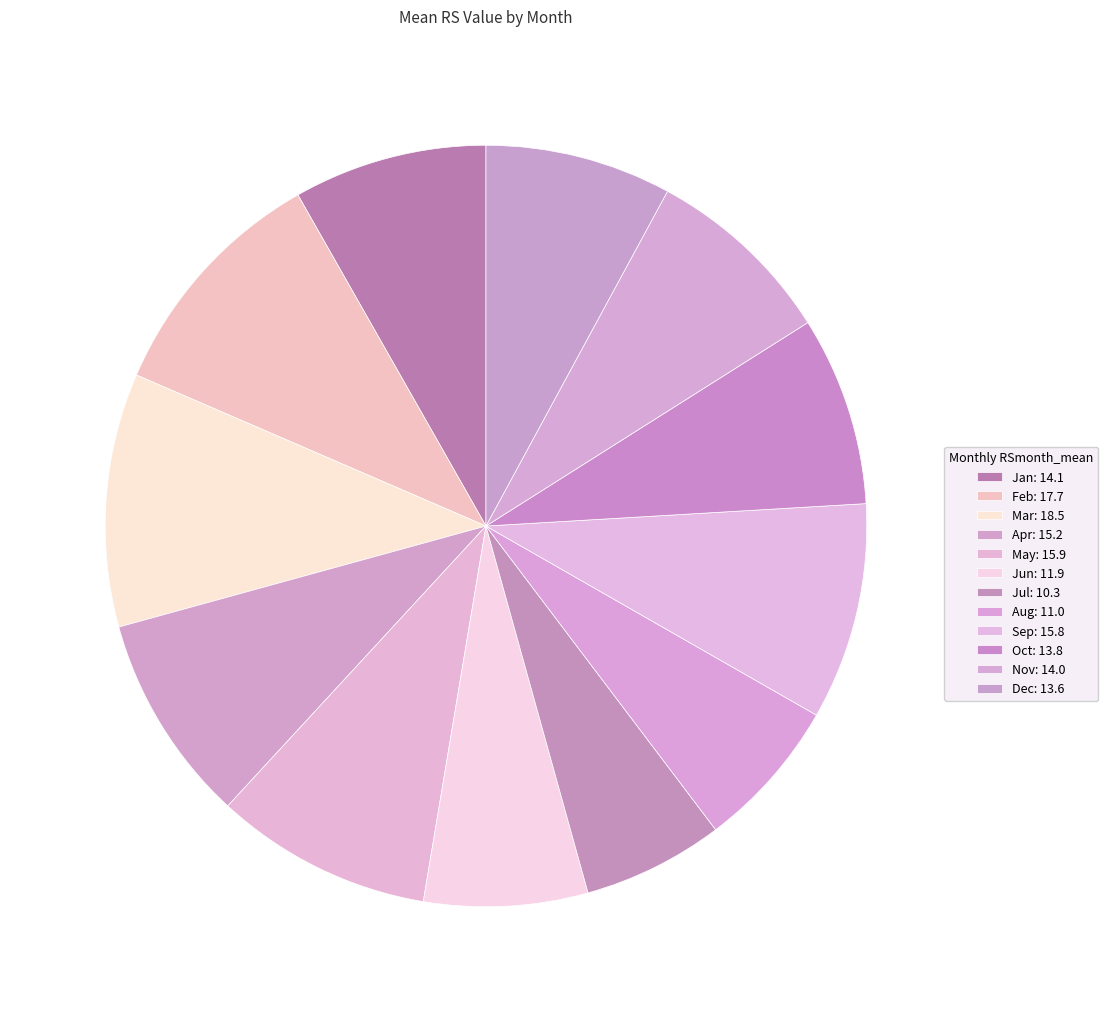

To the nearest percent, what is the average slice percentage?

8%